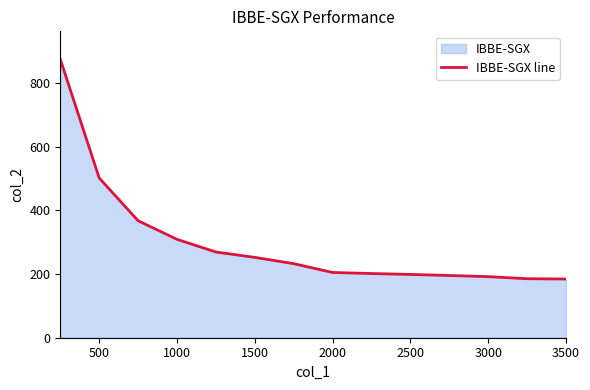

Reading right to left, extract all data points from this chart.

184.3	185.3	191.8	195.4	198.7	201.6	204.9	232.6	252.3	269.2	308.9	367.4	501.6	874.6